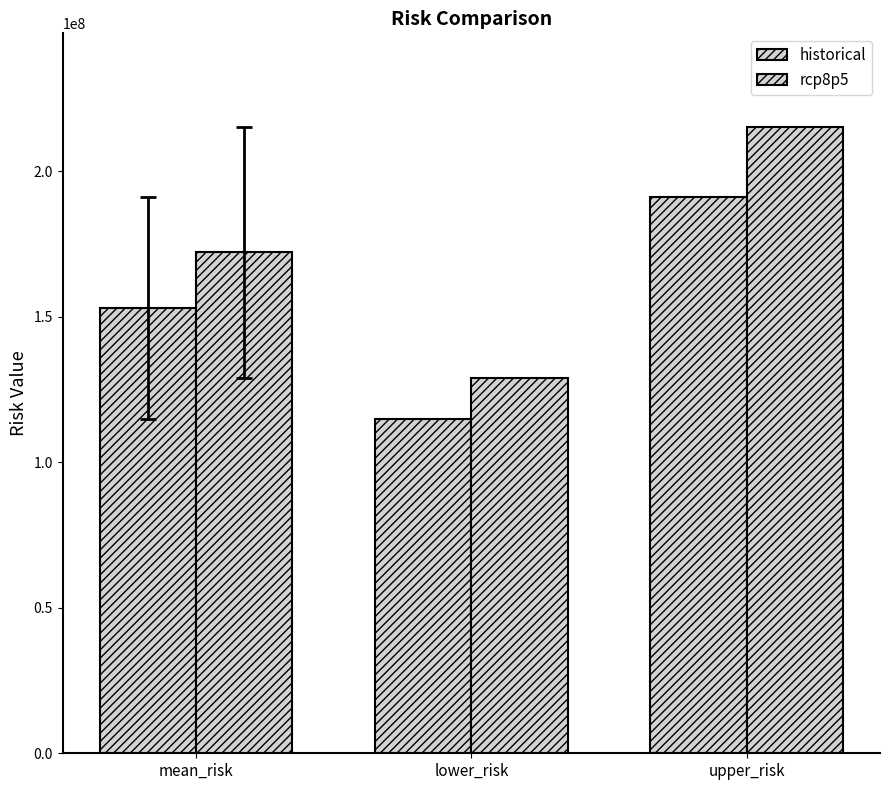

Read the historical value at mean_risk.

153002705.9